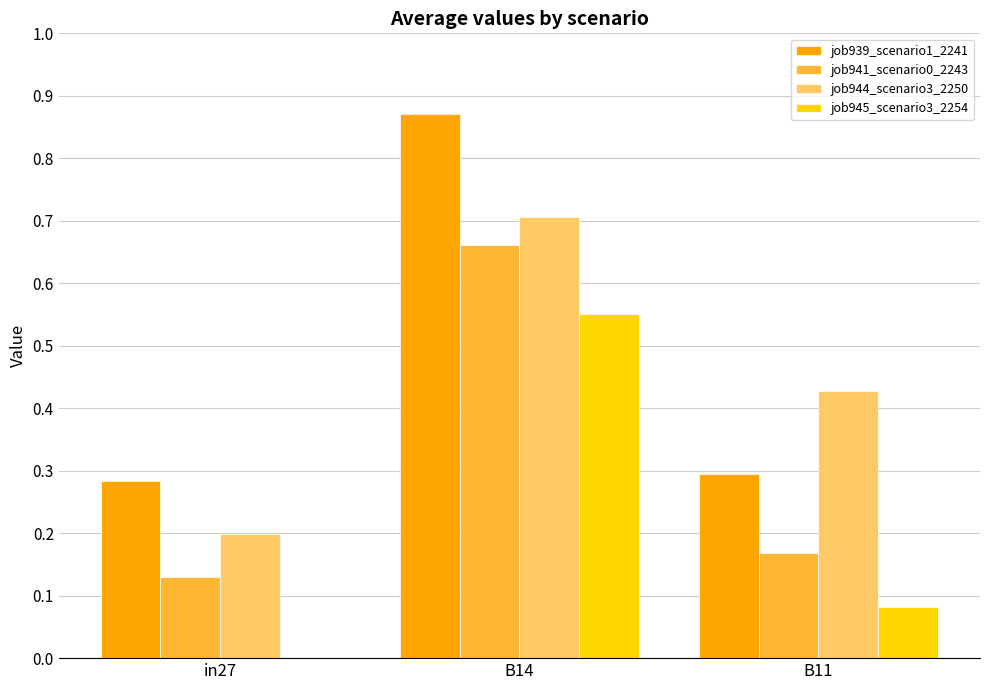

Which series changed the most between in27 and B14?

job939_scenario1_2241